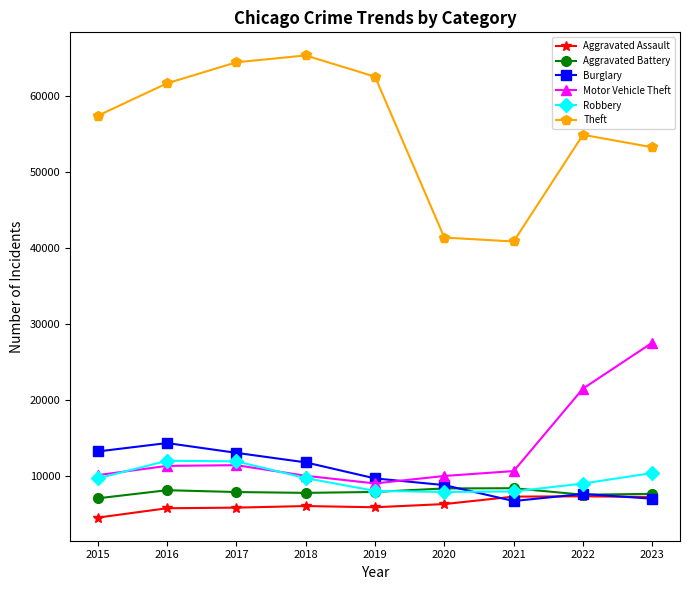

Which series changed the most between 2019 and 2022?

Motor Vehicle Theft